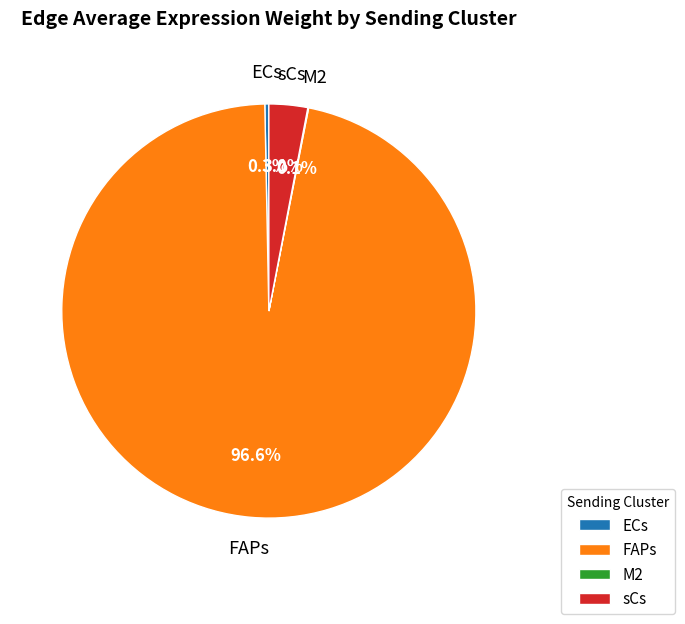

Which slice is the largest?

FAPs